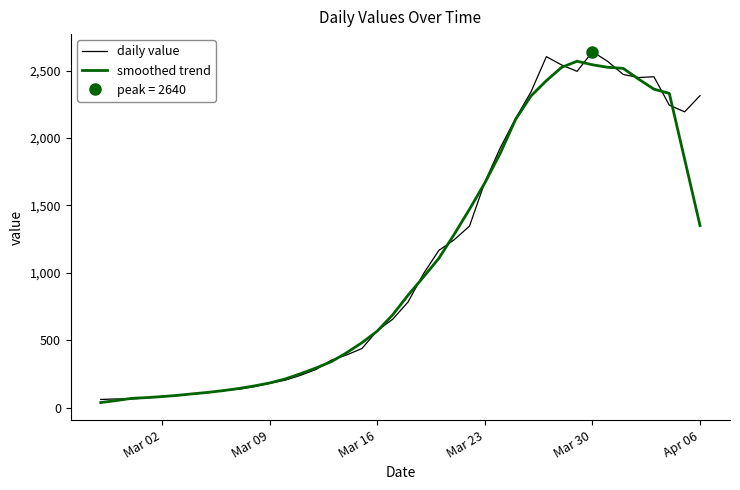

What is the maximum value for smoothed trend?

2569.0